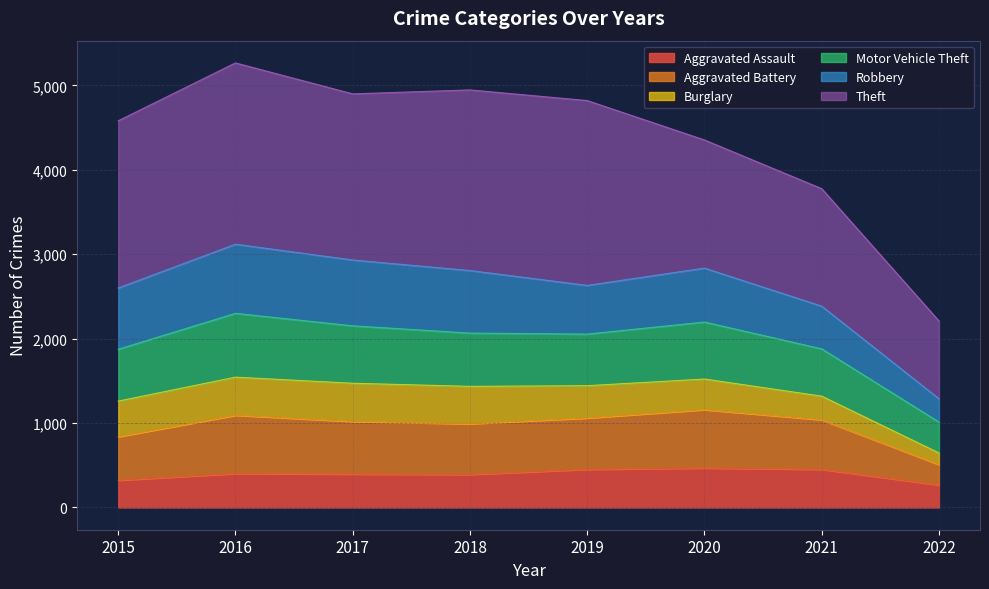

The Aggravated Assault series shows 402 at 2016. True or false?

True